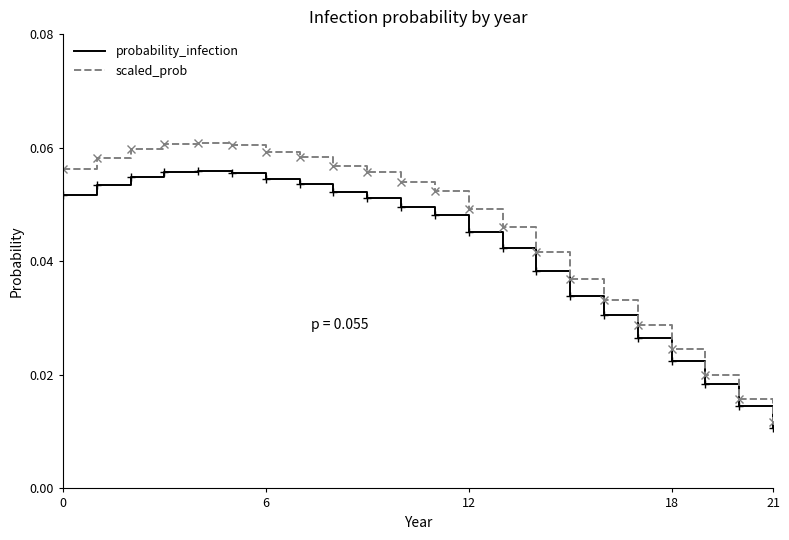

Which series has the widest spread of values?

scaled_prob